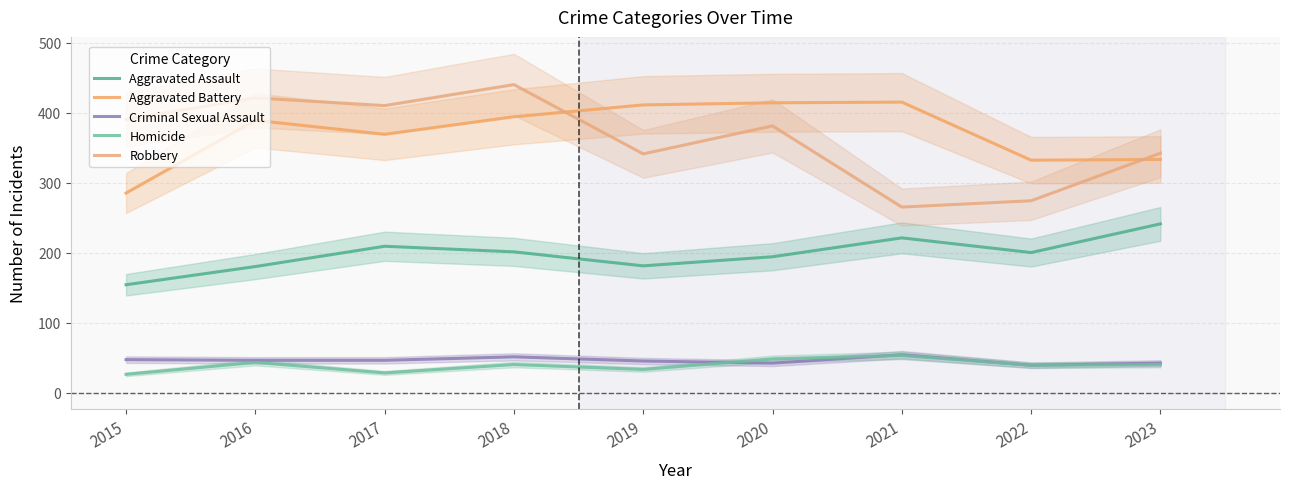

How many series are shown in this chart?

5